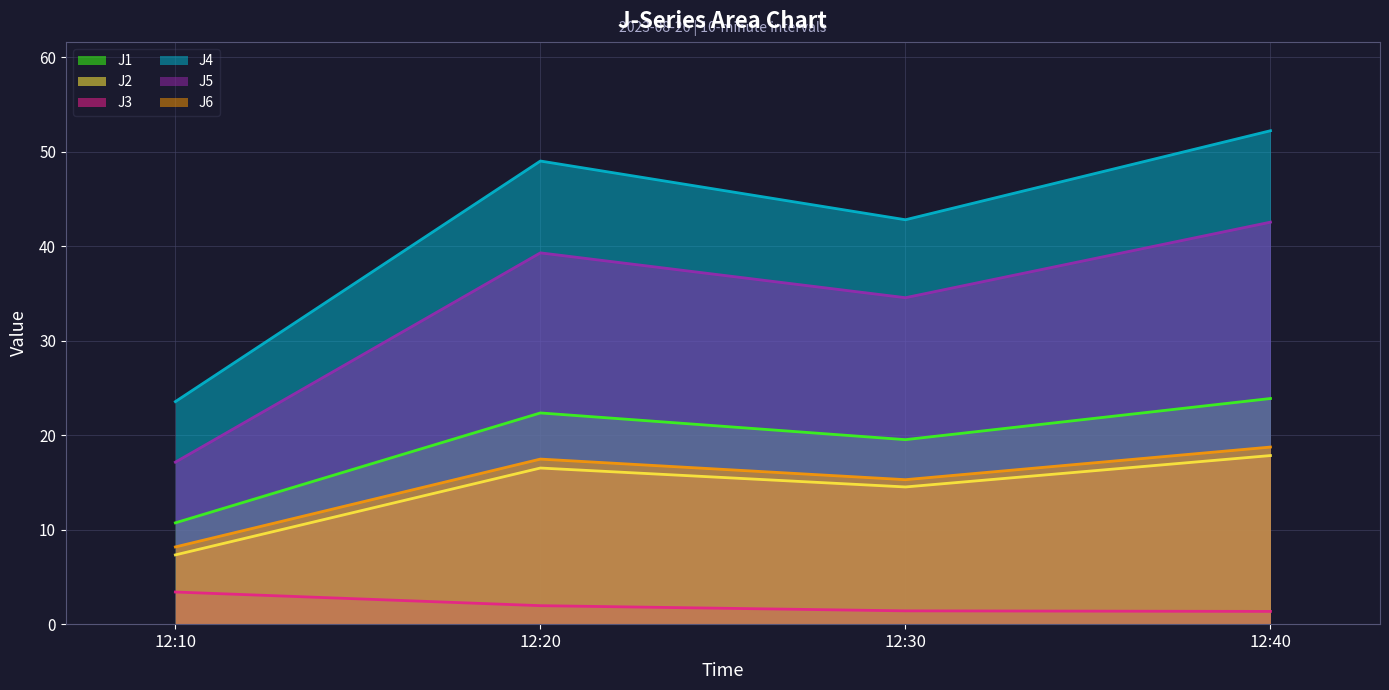

Which series has the largest total across all categories?

J4